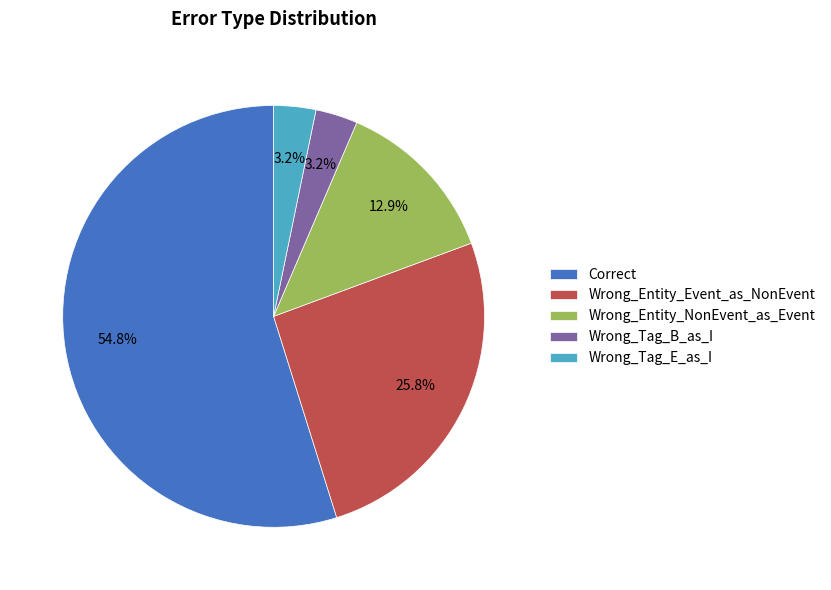

Which category has the biggest portion of the pie?

Correct